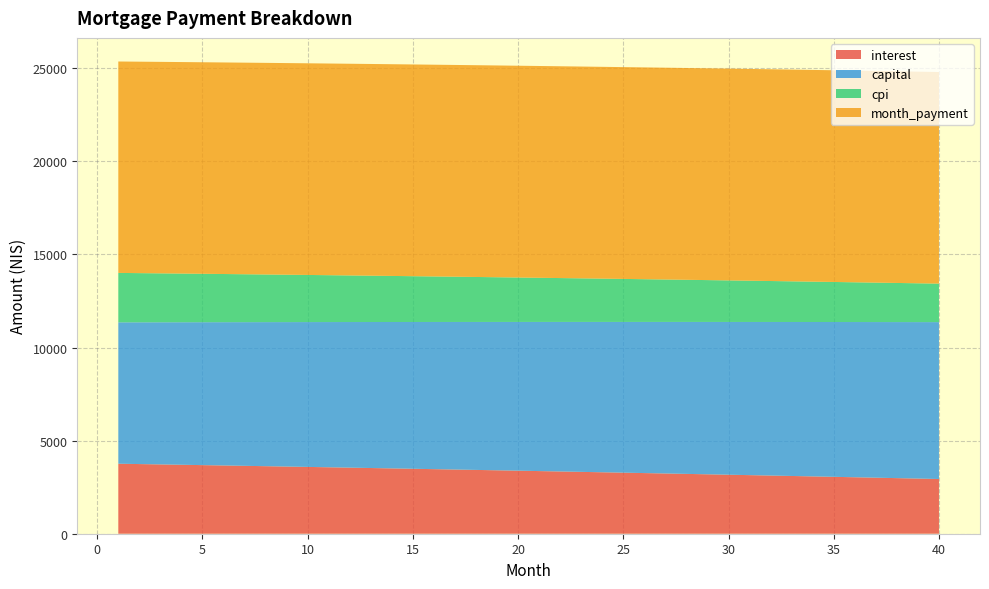

Reading right to left, extract all data points from this chart.

interest: 40=2939.0	39=2962.7	38=2986.3	37=3009.7	36=3033.0	35=3056.1	34=3079.0	33=3101.9	32=3124.6	31=3147.1	30=3169.5	29=3191.8	28=3213.9	27=3235.9	26=3257.7	25=3279.4	24=3301.0	23=3322.4	22=3343.7	21=3364.8	20=3385.8	19=3406.7	18=3427.5	17=3448.1	16=3468.6	15=3488.9	14=3509.1	13=3529.2	12=3549.1	11=3568.9	10=3588.6	9=3608.2	8=3627.6	7=3646.9	6=3666.1	5=3685.1	4=3704.0	3=3722.8	2=3741.5	1=3760.0
capital: 40=8427.3	39=8404.9	38=8382.5	37=8360.3	36=8338.0	35=8315.8	34=8293.7	33=8271.7	32=8249.7	31=8227.7	30=8205.8	29=8184.0	28=8162.3	27=8140.5	26=8118.9	25=8097.3	24=8075.8	23=8054.3	22=8032.9	21=8011.5	20=7990.2	19=7968.9	18=7947.8	17=7926.6	16=7905.5	15=7884.5	14=7863.5	13=7842.6	12=7821.8	11=7801.0	10=7780.2	9=7759.5	8=7738.9	7=7718.3	6=7697.8	5=7677.3	4=7656.9	3=7636.5	2=7616.2	1=7596.0
cpi: 40=2067.5	39=2084.4	38=2101.2	37=2117.9	36=2134.5	35=2151.0	34=2167.4	33=2183.7	32=2199.9	31=2216.0	30=2232.0	29=2247.9	28=2263.7	27=2279.4	26=2294.9	25=2310.4	24=2325.8	23=2341.1	22=2356.3	21=2371.4	20=2386.4	19=2401.3	18=2416.1	17=2430.8	16=2445.4	15=2460.0	14=2474.4	13=2488.7	12=2503.0	11=2517.1	10=2531.2	9=2545.1	8=2559.0	7=2572.8	6=2586.5	5=2600.0	4=2613.6	3=2627.0	2=2640.3	1=2653.5
month_payment: 40=11366.3	39=11367.6	38=11368.8	37=11369.9	36=11371.0	35=11371.9	34=11372.8	33=11373.5	32=11374.2	31=11374.8	30=11375.4	29=11375.8	28=11376.1	27=11376.4	26=11376.6	25=11376.7	24=11376.7	23=11376.7	22=11376.6	21=11376.3	20=11376.0	19=11375.7	18=11375.2	17=11374.7	16=11374.1	15=11373.4	14=11372.6	13=11371.8	12=11370.9	11=11369.9	10=11368.8	9=11367.7	8=11366.5	7=11365.2	6=11363.8	5=11362.4	4=11360.9	3=11359.3	2=11357.7	1=11356.0